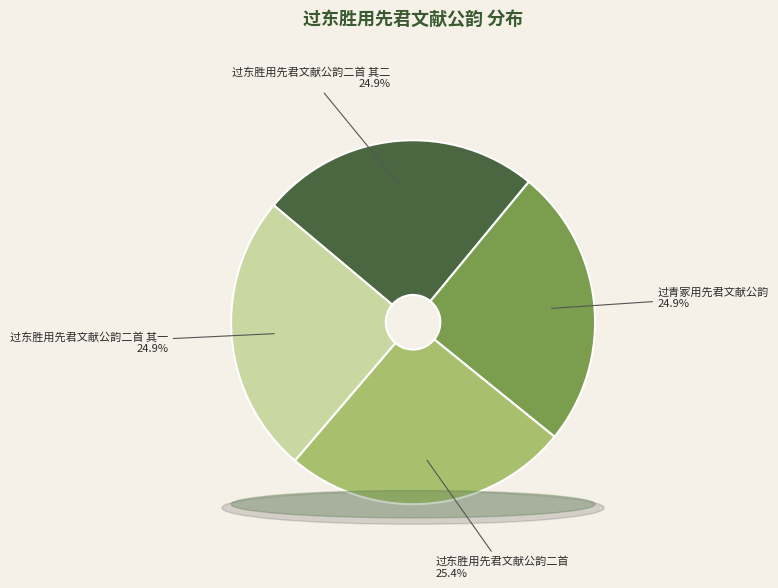

To the nearest percent, what percentage of the pie is 过青冢用先君文献公韵?

25%